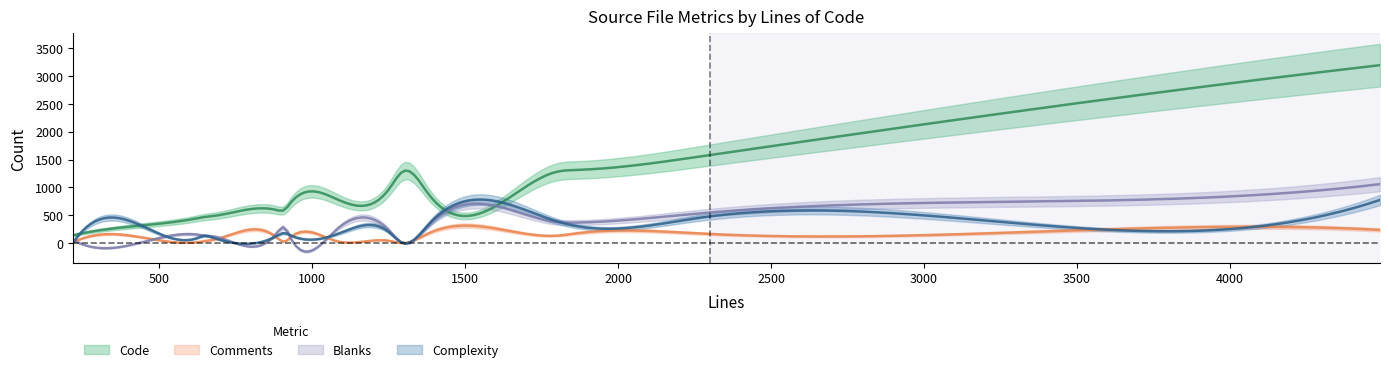

What is the sum of all Blanks values?

5060